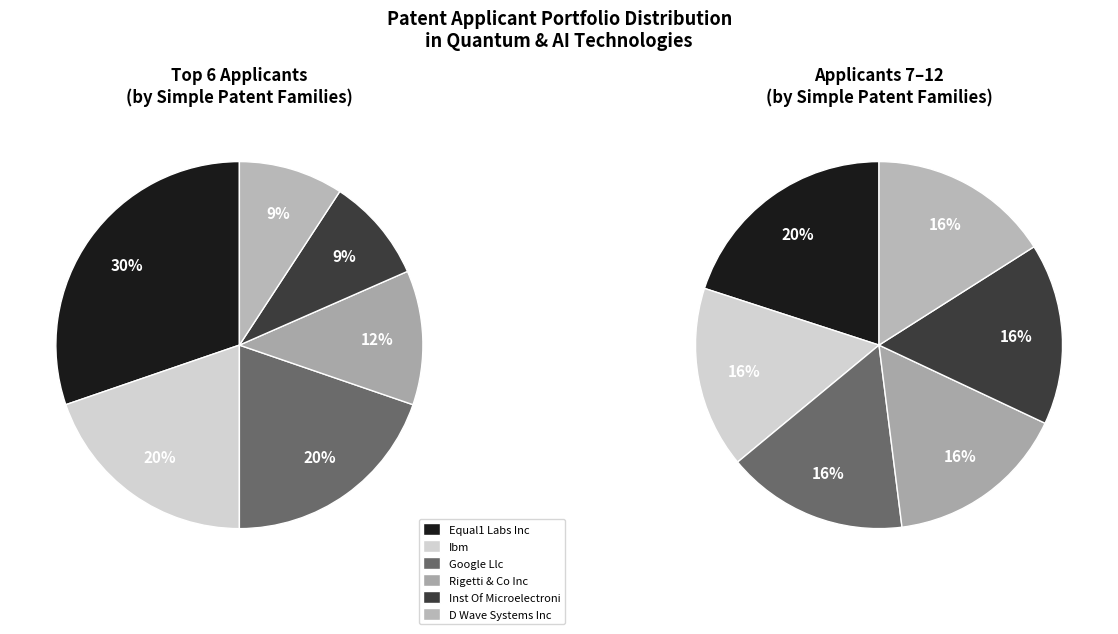

The Harvard College slice represents 1% of the pie. True or false?

False